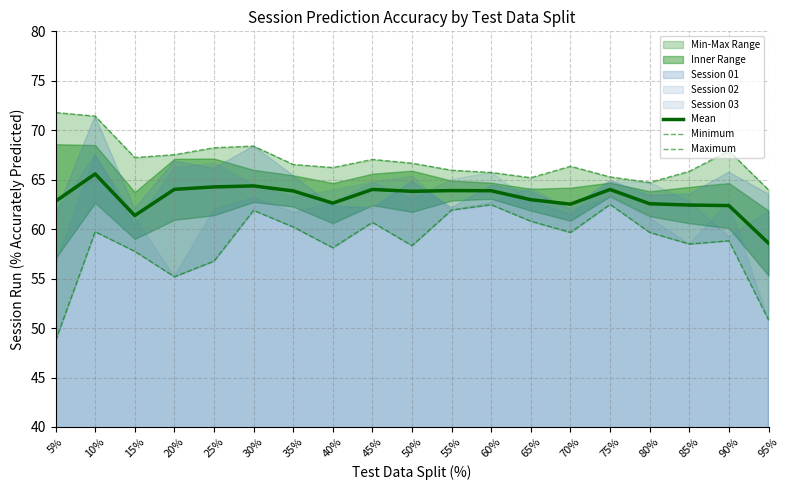

True or false: Mean has more than 1 interior local peaks.

True